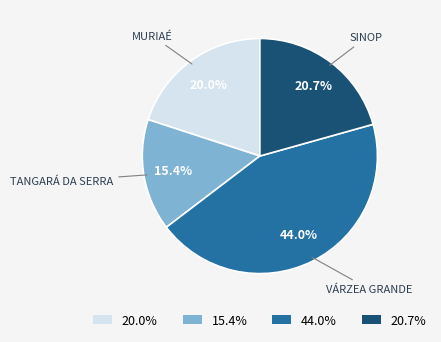

Which slice is the largest?

44.0%